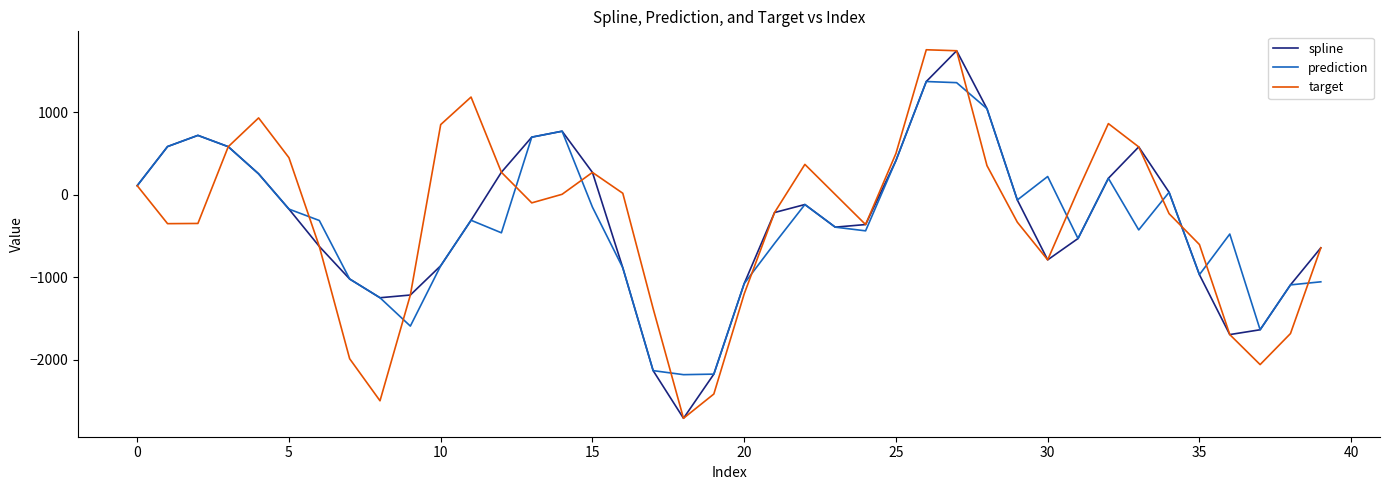

What is the greatest value displayed?

1760.0